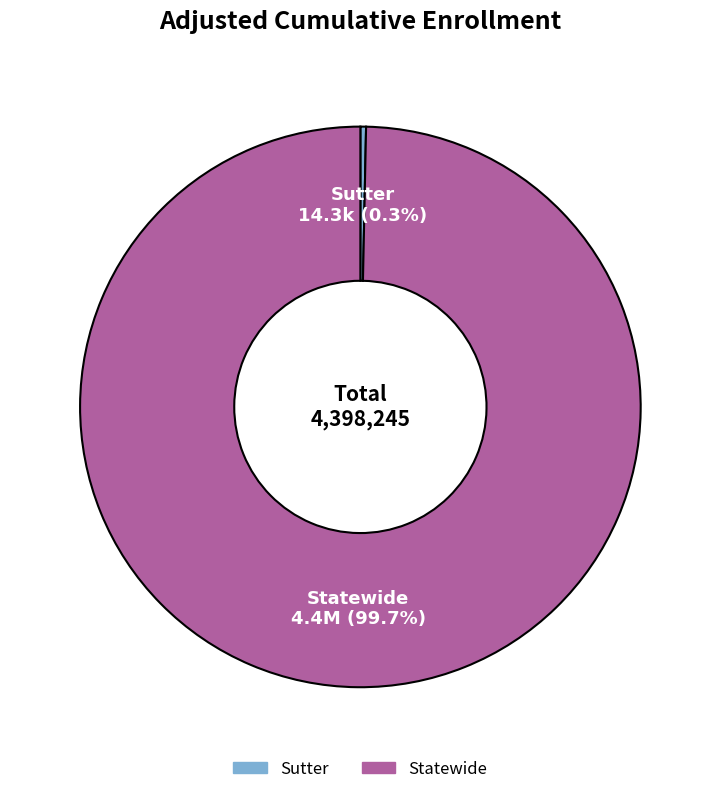

To the nearest percent, what percentage of the pie is Statewide?

100%